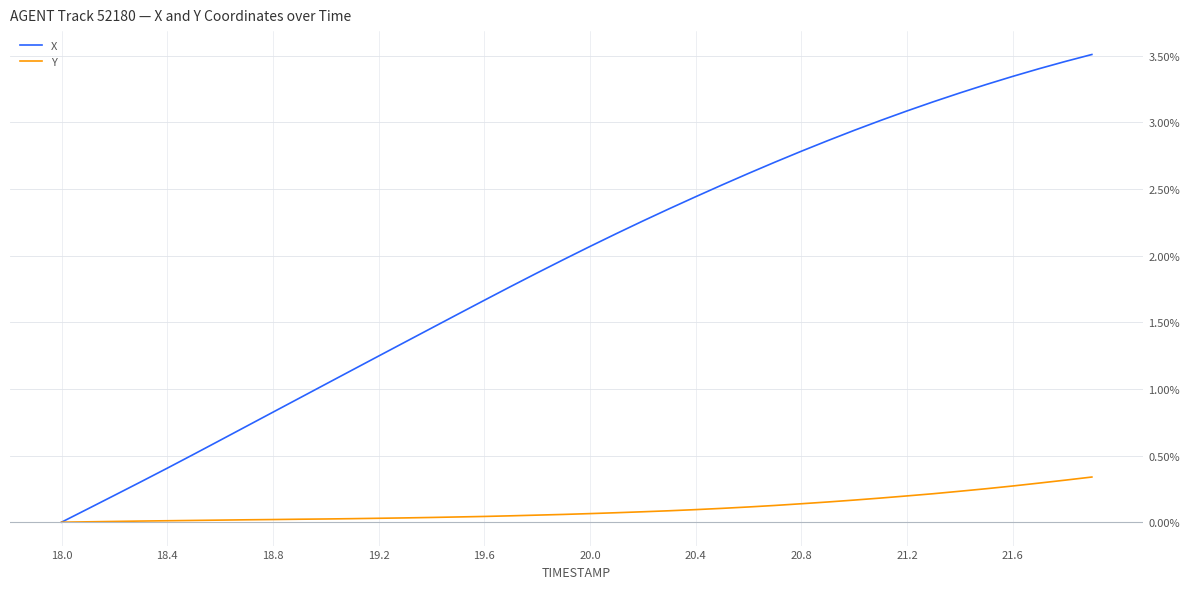

Which series has the largest total across all categories?

X